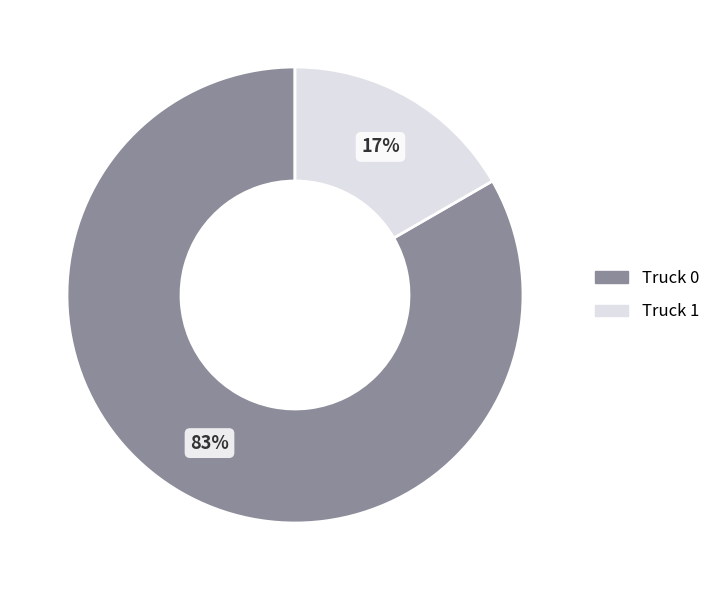

What is the largest slice in the pie chart?

Truck 0